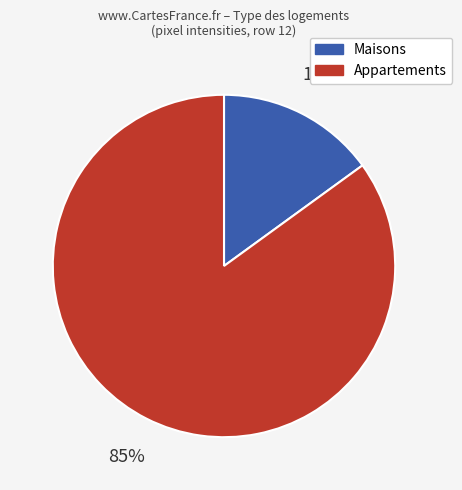

How many slices are in this pie chart?

2